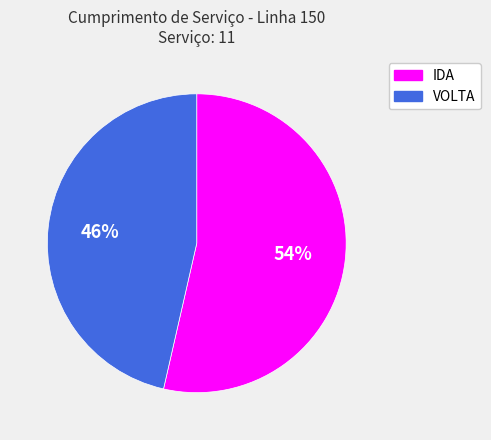

True or false: VOLTA accounts for 61% of the total.

False